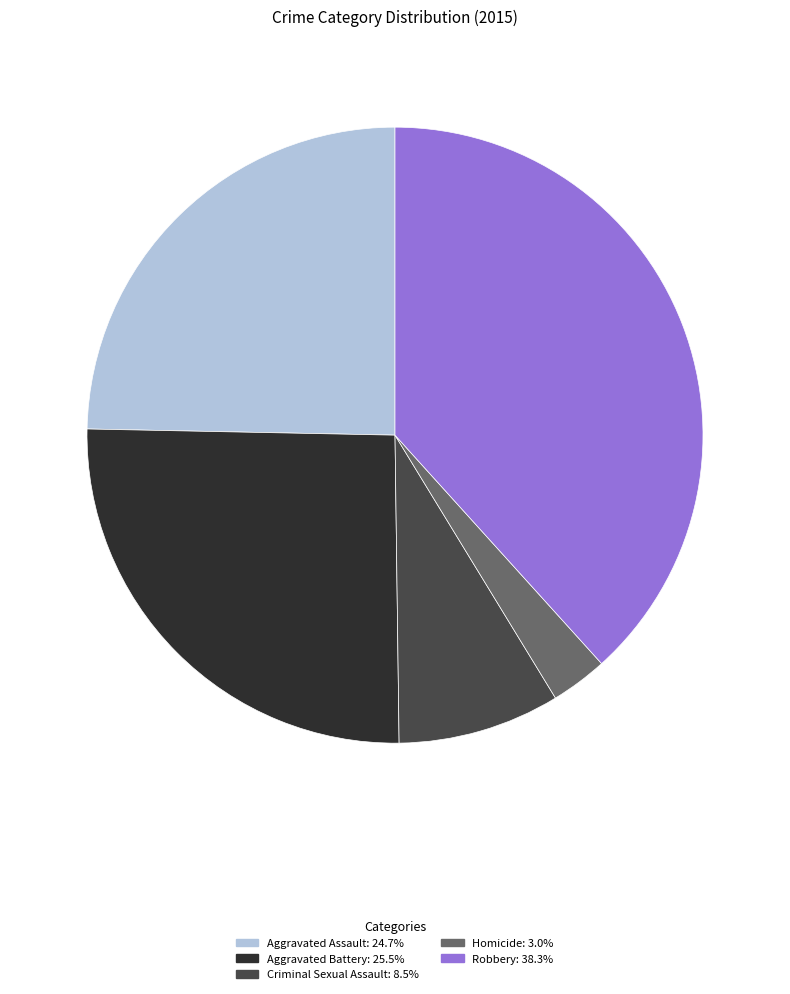

Does Aggravated Battery account for over 50% of the chart?

No